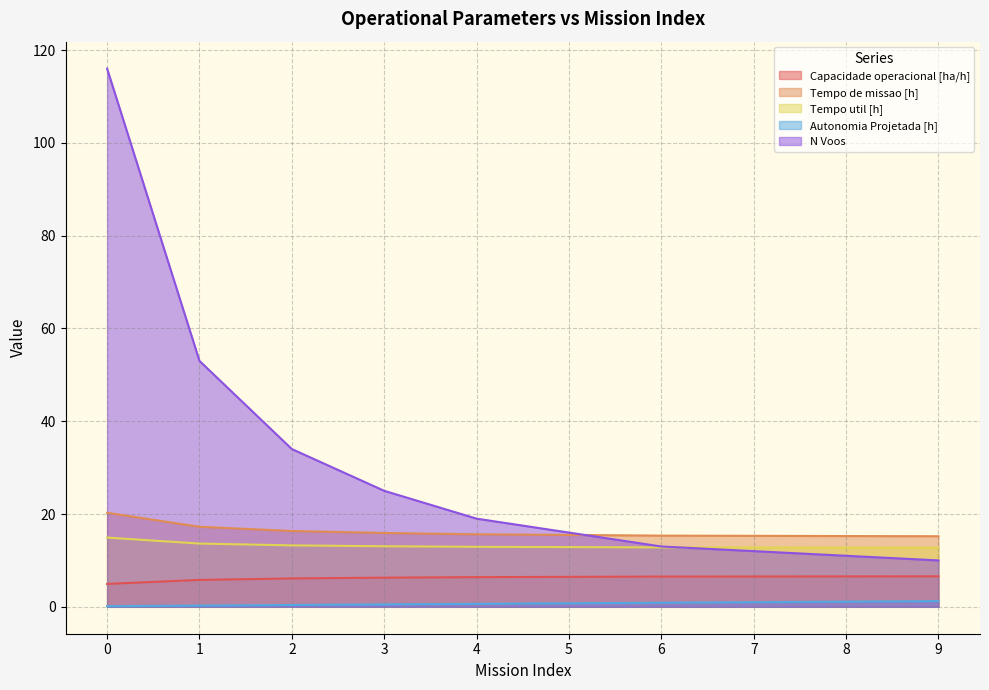

The Capacidade operacional [ha/h] series shows 6.1 at 2. True or false?

True